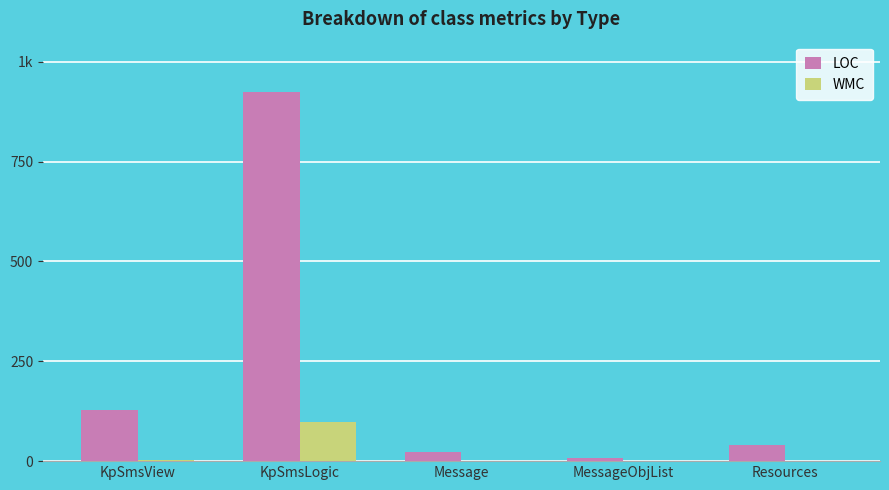

What is the smallest value displayed?

1